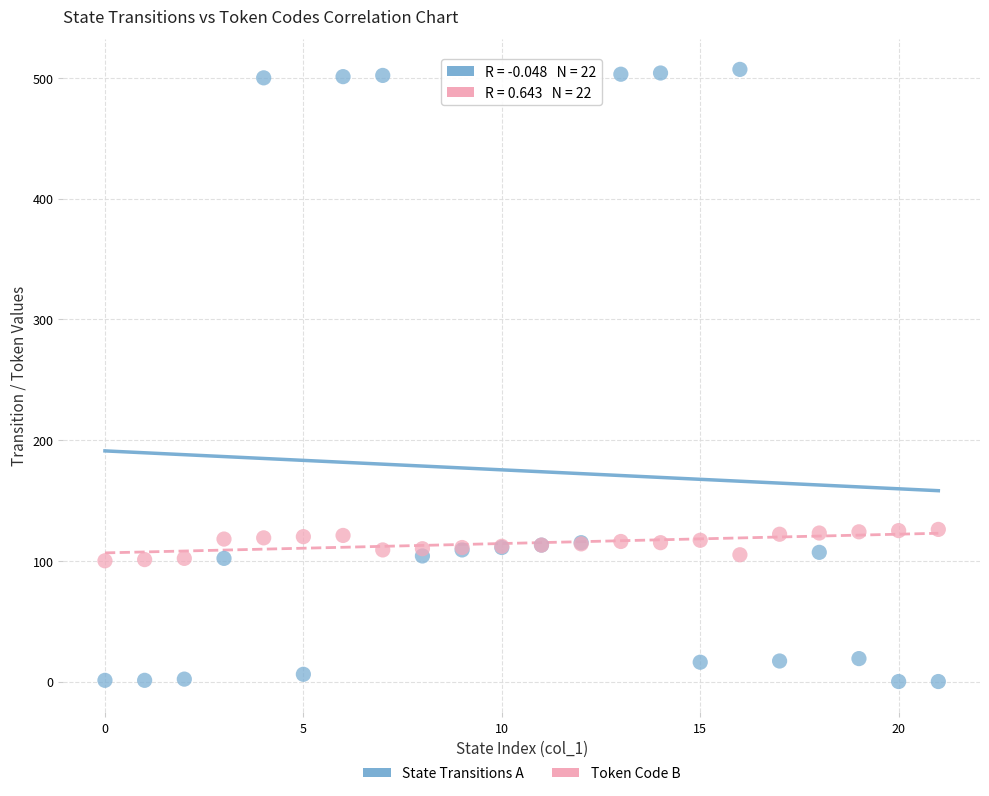

Which series has the largest Y range (max minus min)?

State Transitions A